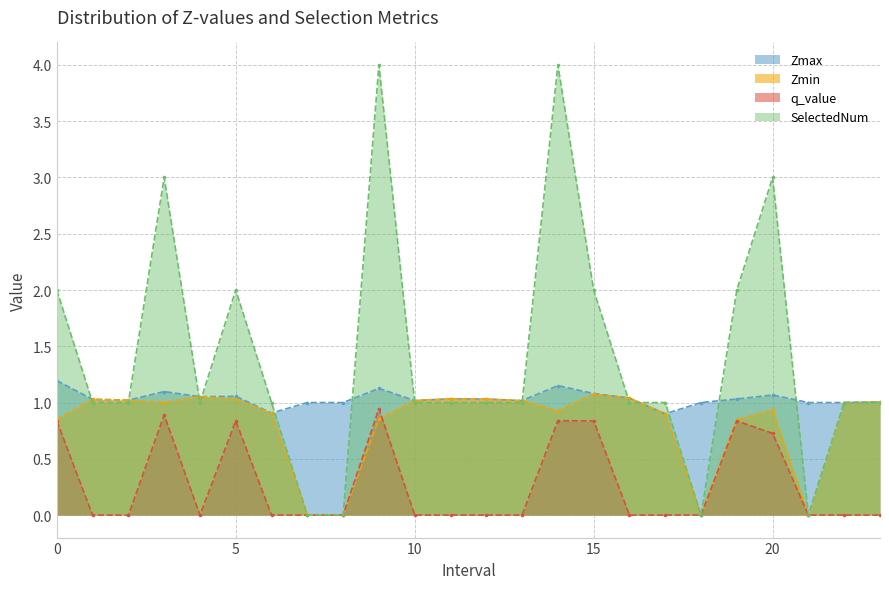

In SelectedNum, how many points are lower than both neighbors (excluding endpoints)?

3